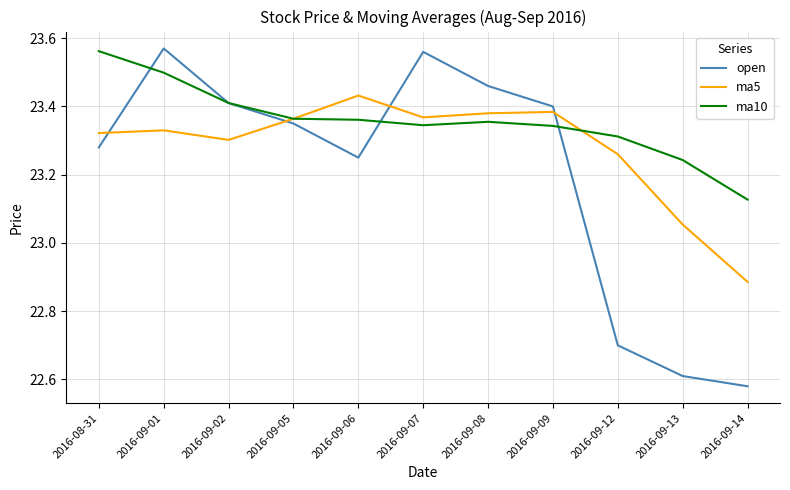

At which label is ma5 closest to 23?

2016-09-13